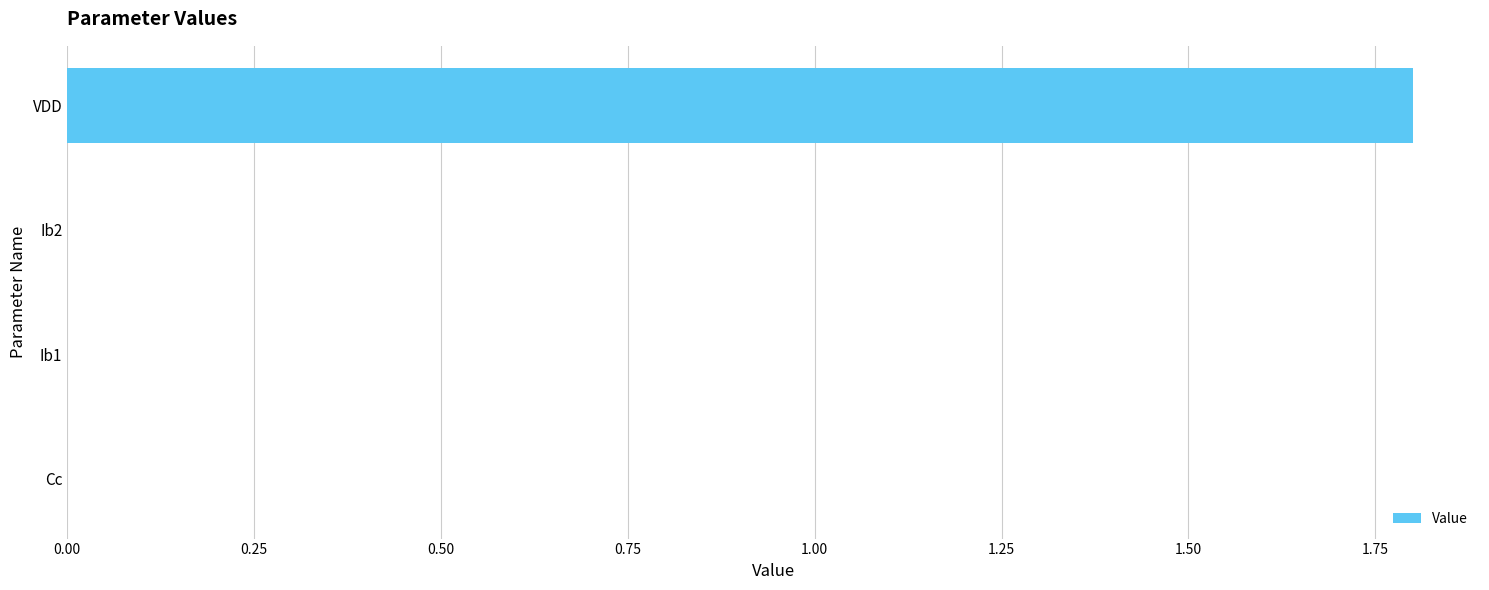

What is the sum of all values?

1.8